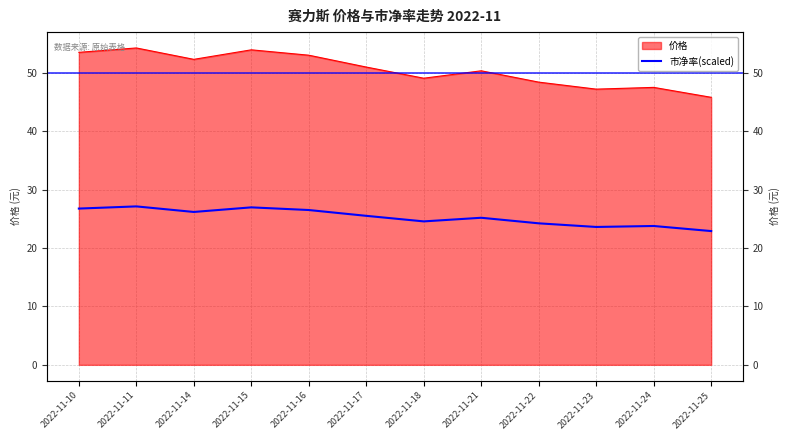

How many points are higher than both their immediate neighbors (excluding endpoints)?

4